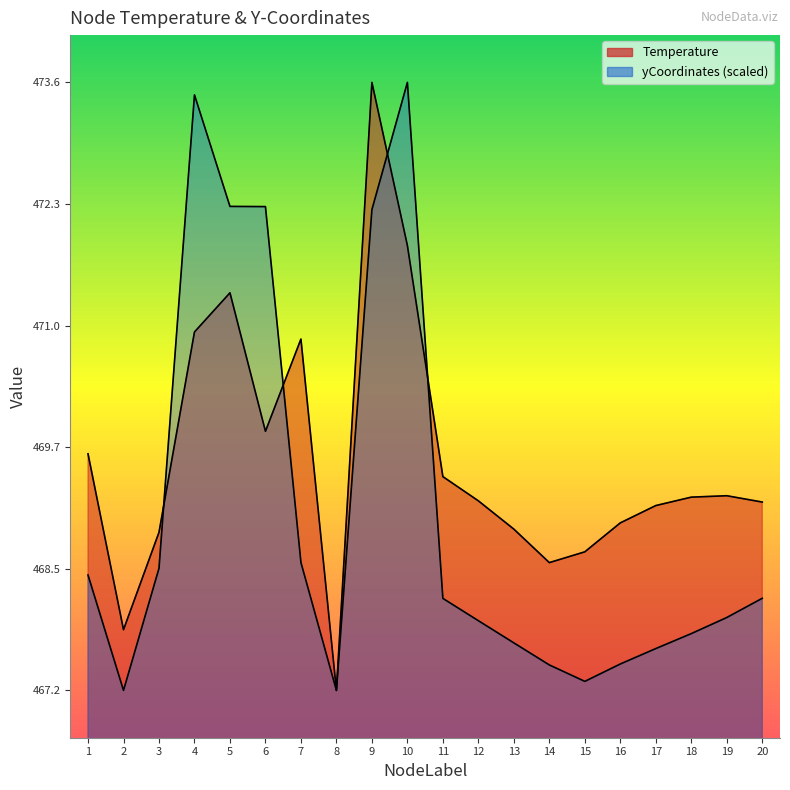

At 20, list the series in order from largest to smallest.

Temperature, yCoordinates